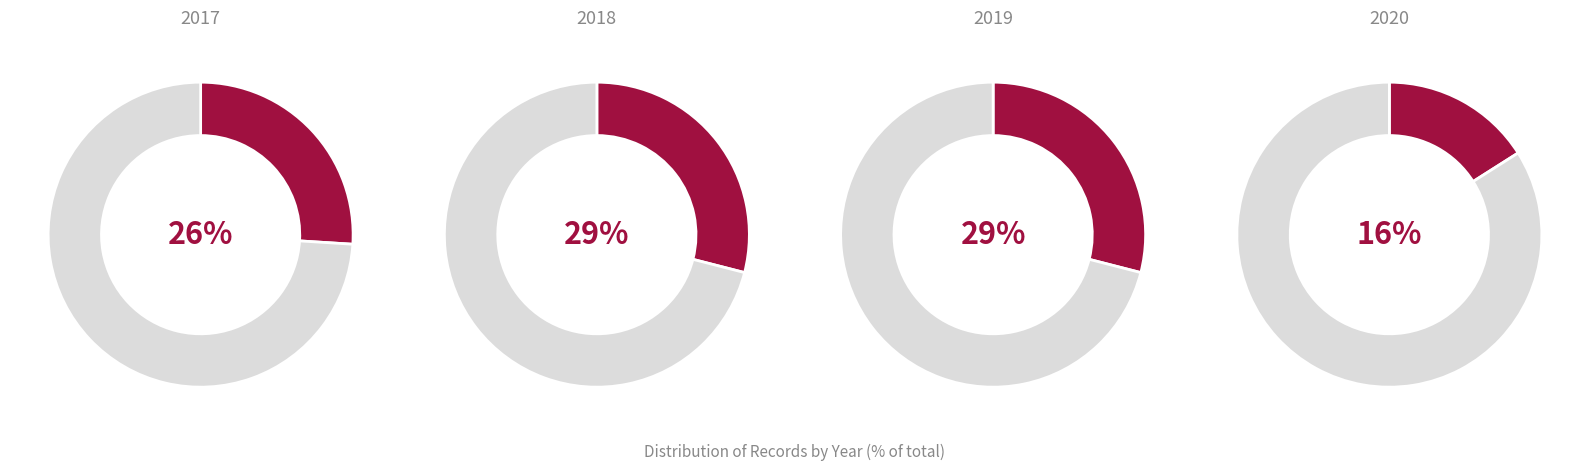

Which slice is the largest?

2018